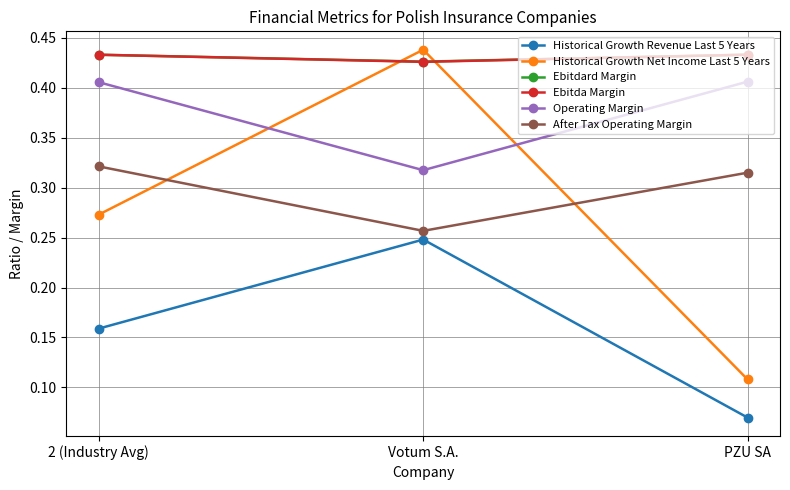

Between 2 (Industry Avg) and PZU SA, which series saw the biggest shift?

Historical Growth Net Income Last 5 Years